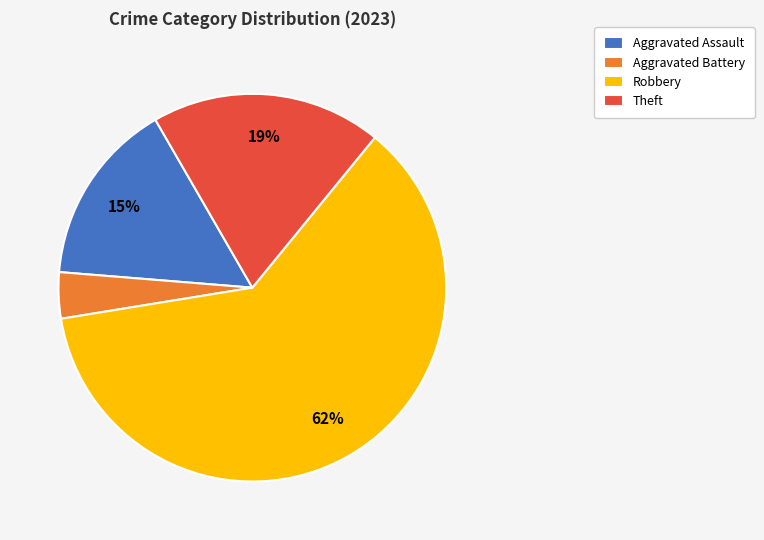

Is the sum of Theft and Robbery greater than half?

Yes